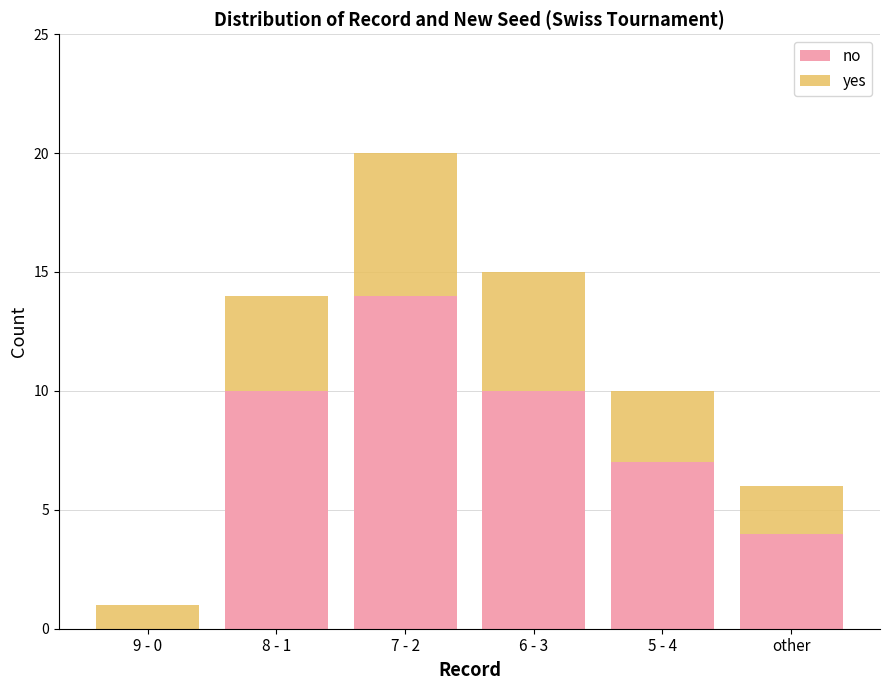

The value of no at 7 - 2 is 14. True or false?

True